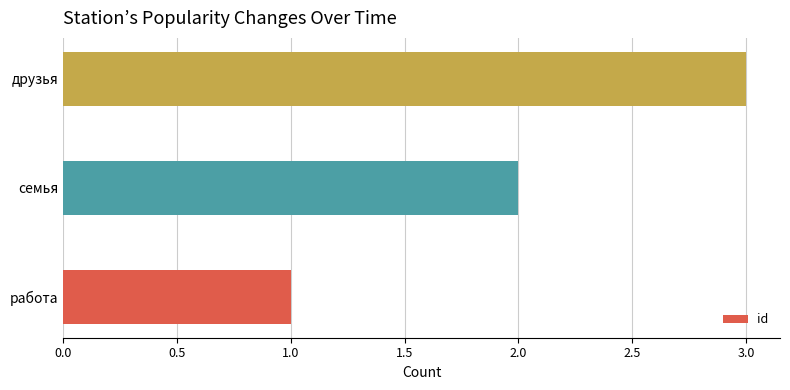

The value at друзья is 3. True or false?

True